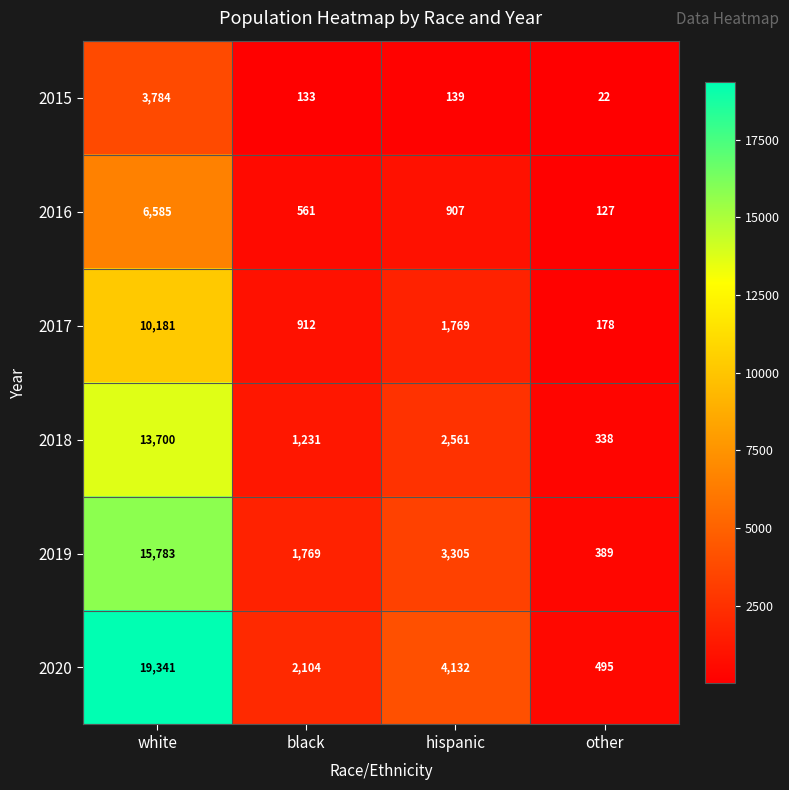

At which label is 2015 closest to 1903?

hispanic